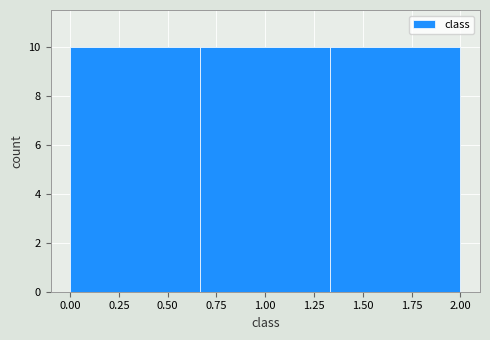

Reading left to right, list every bar in this chart as the range it spans on the x-axis followed by its height. Neither the bar edges nor the heights are printed on the chart, so give them approximately, as read against the axes.

0.00 to 0.65: 10
0.65 to 1.35: 10
1.35 to 2.00: 10